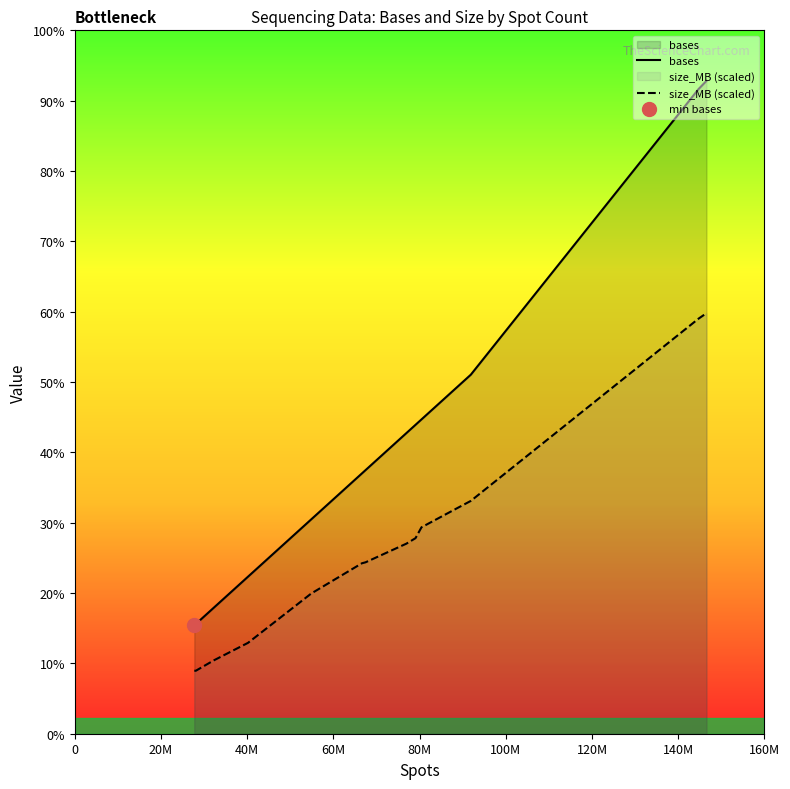

True or false: bases has more than 0 points higher than both neighbors.

False